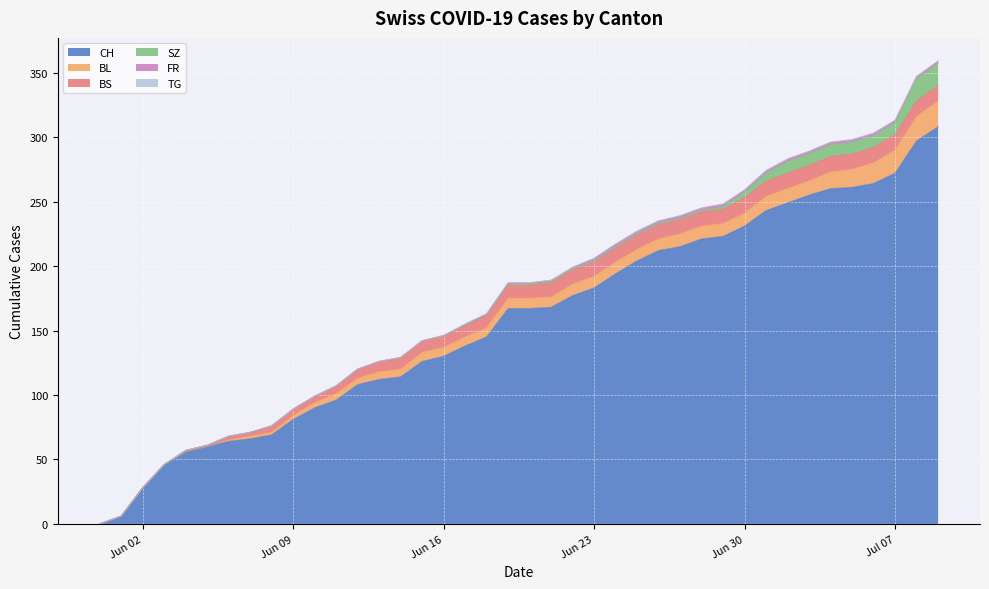

What is the sum of all BS values?

329